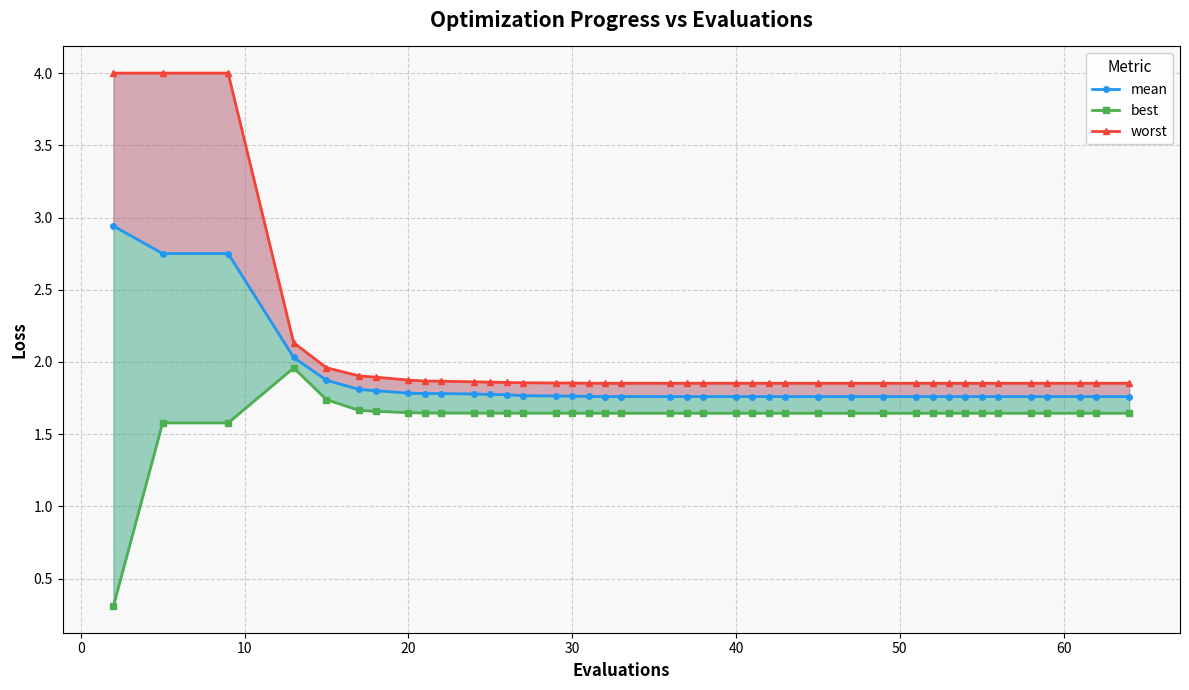

The worst series shows 2.7 at 16. True or false?

False